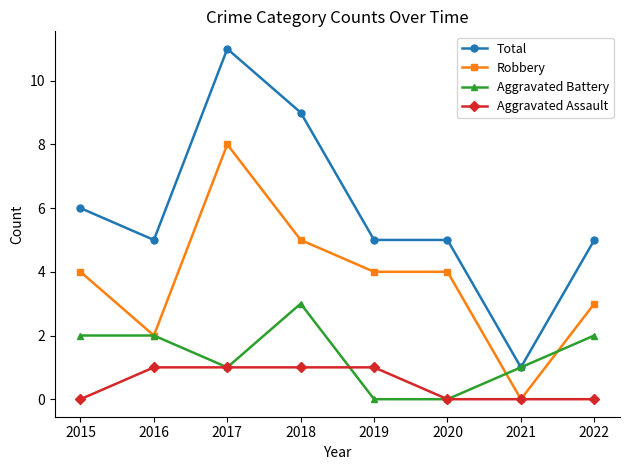

True or false: Aggravated Assault and Total cross at least once.

False